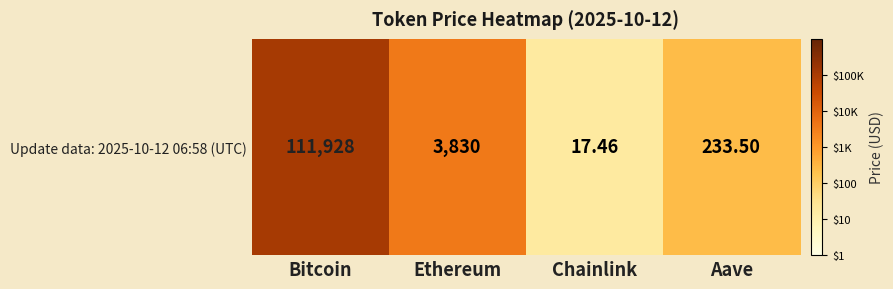

How many distinct data groups are displayed?

1